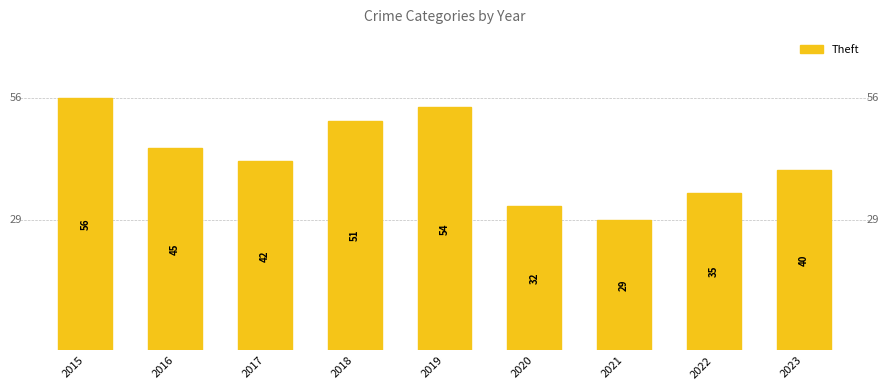

Rank the categories by value from lowest to highest.

2021, 2020, 2022, 2023, 2017, 2016, 2018, 2019, 2015